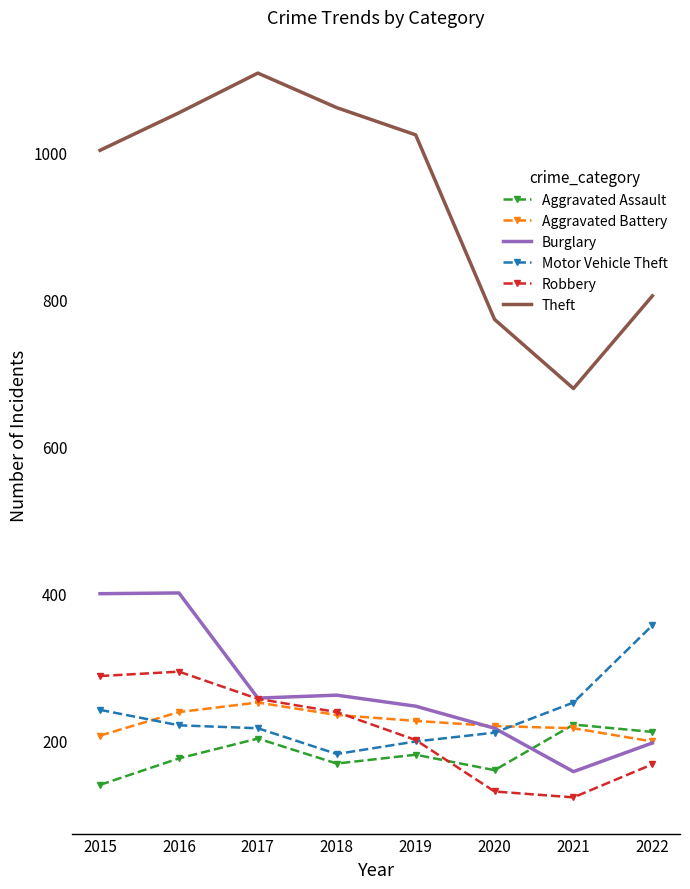

Is the value of Aggravated Battery at 2016 greater than the value of Robbery at 2020?

Yes